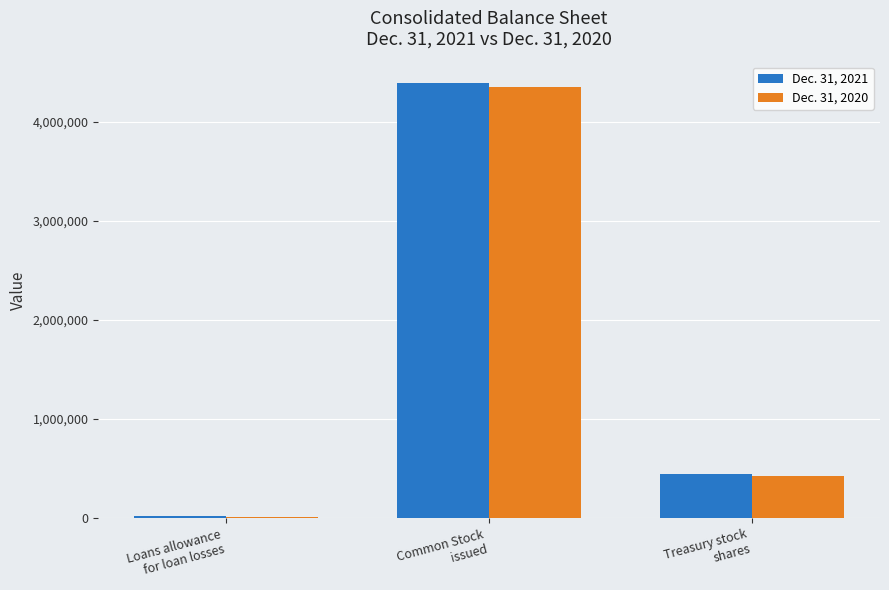

What is the value of the Dec. 31, 2021 bar at the 2nd from the left?

4388901